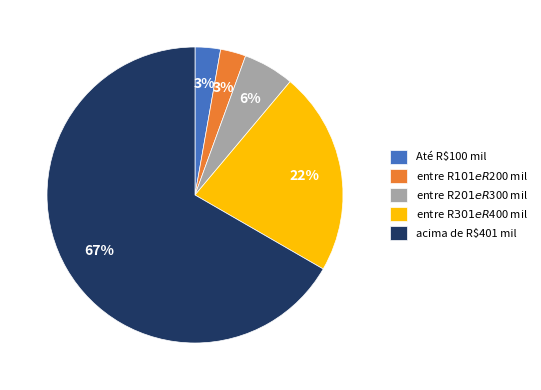

How many slices are in this pie chart?

5